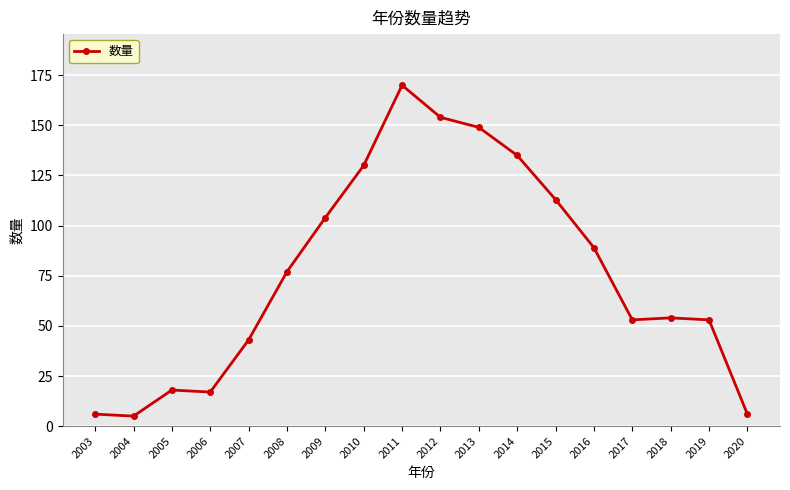

What is the smallest value displayed?

5